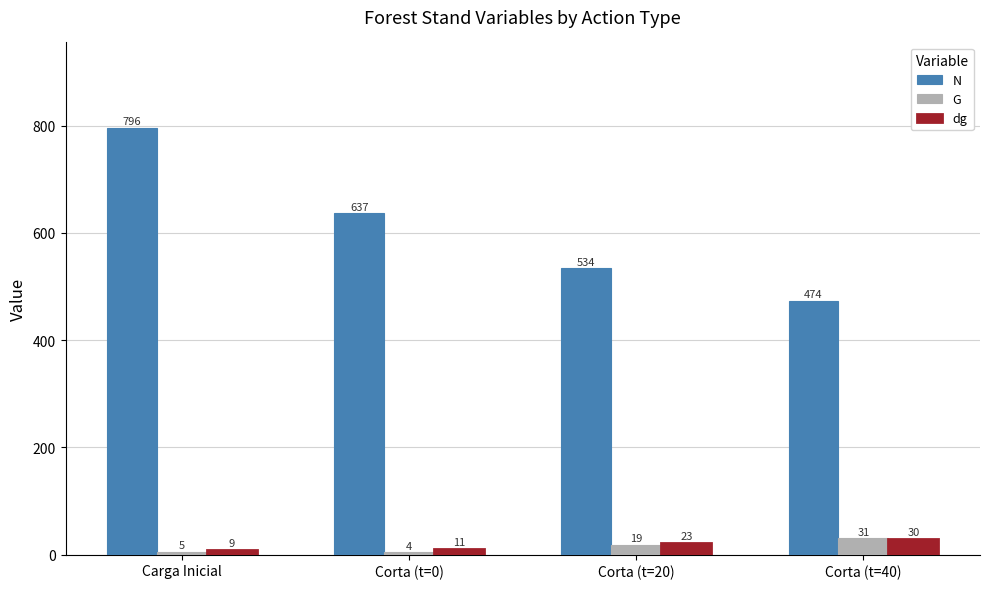

Are the bars horizontal?

No